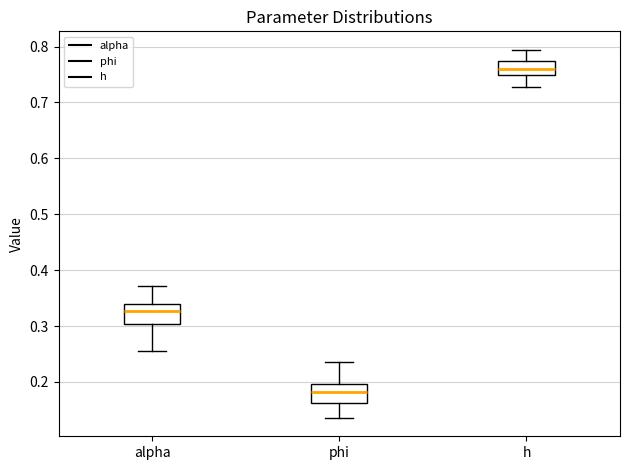

Reading left to right, transcribe this box plot: for each box, give where its median line is, the range the box spans, and where its two whiskers end, as read against the y-axis. The values are not printed on the chart, so give them approximately, as read against the axis.

alpha: median 0.33, box 0.30 to 0.34, whiskers 0.26 to 0.37
phi: median 0.18, box 0.16 to 0.20, whiskers 0.14 to 0.24
h: median 0.76, box 0.75 to 0.77, whiskers 0.73 to 0.79